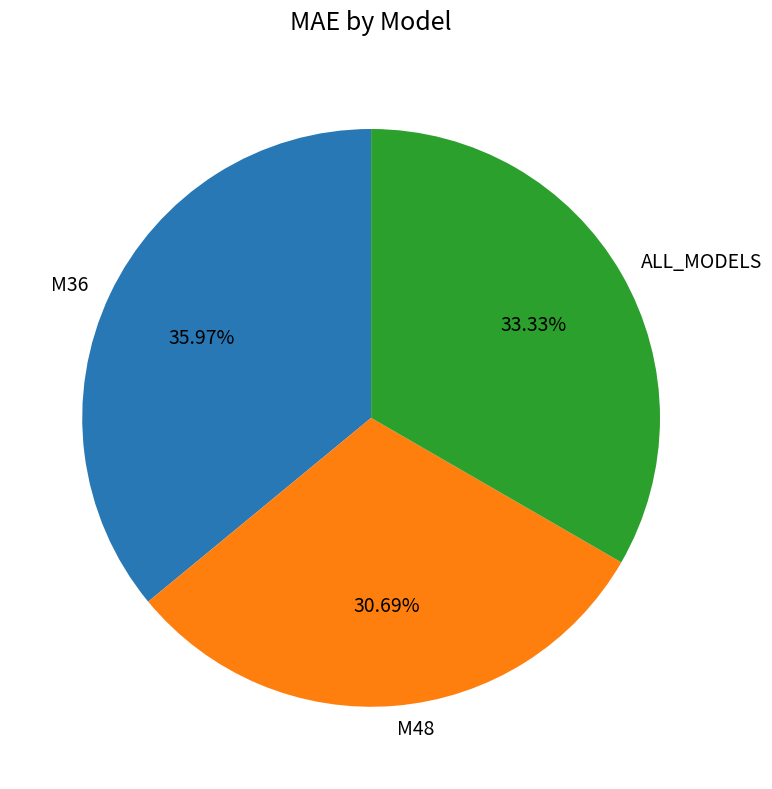

Which slice is the smallest?

M48